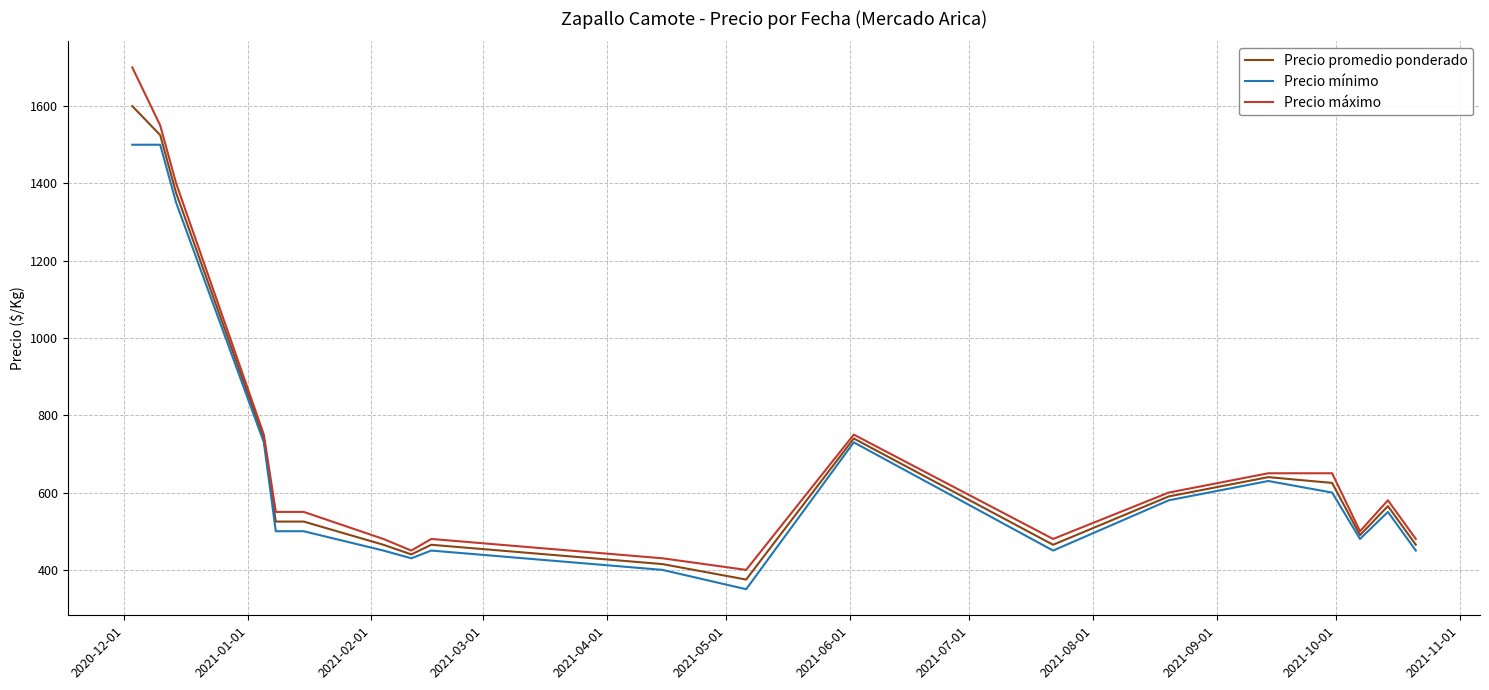

Which series has the largest range (max minus min)?

Precio máximo